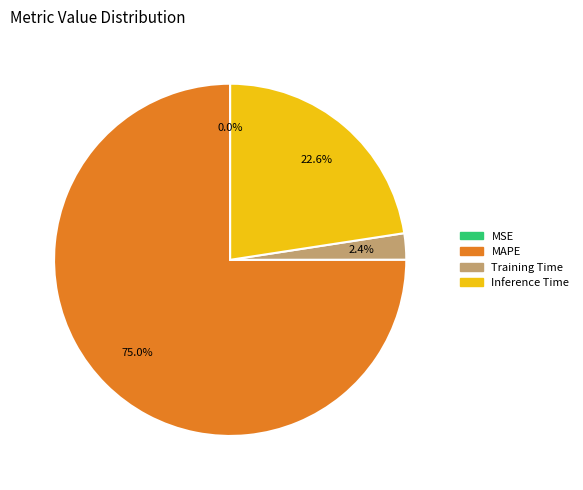

What portion of the pie excludes MAPE?

25.0%